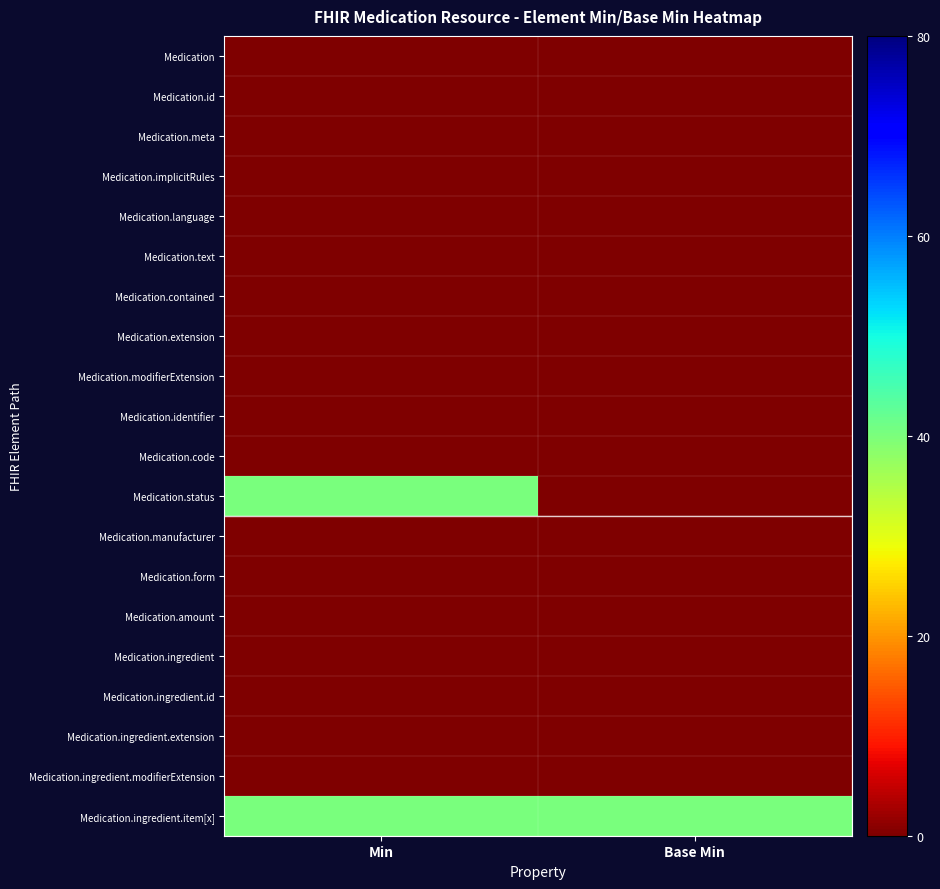

Reading right to left, extract all data points from this chart.

Medication: Base Min=0	Min=0
Medication.id: Base Min=0	Min=0
Medication.meta: Base Min=0	Min=0
Medication.implicitRules: Base Min=0	Min=0
Medication.language: Base Min=0	Min=0
Medication.text: Base Min=0	Min=0
Medication.contained: Base Min=0	Min=0
Medication.extension: Base Min=0	Min=0
Medication.modifierExtension: Base Min=0	Min=0
Medication.identifier: Base Min=0	Min=0
Medication.code: Base Min=0	Min=0
Medication.status: Base Min=0	Min=40
Medication.manufacturer: Base Min=0	Min=0
Medication.form: Base Min=0	Min=0
Medication.amount: Base Min=0	Min=0
Medication.ingredient: Base Min=0	Min=0
Medication.ingredient.id: Base Min=0	Min=0
Medication.ingredient.extension: Base Min=0	Min=0
Medication.ingredient.modifierExtension: Base Min=0	Min=0
Medication.ingredient.item[x]: Base Min=40	Min=40